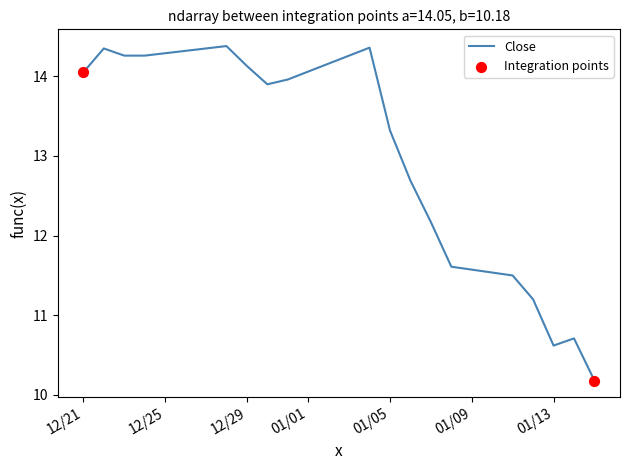

What is the greatest value displayed?

14.4